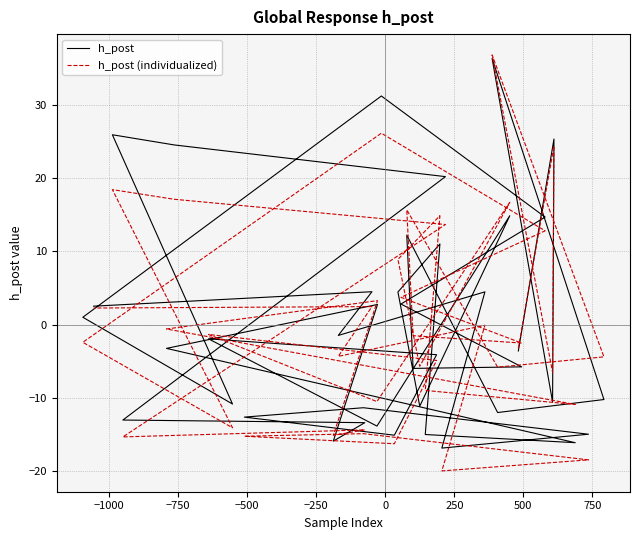

How many positive values does the h_post series have?

17